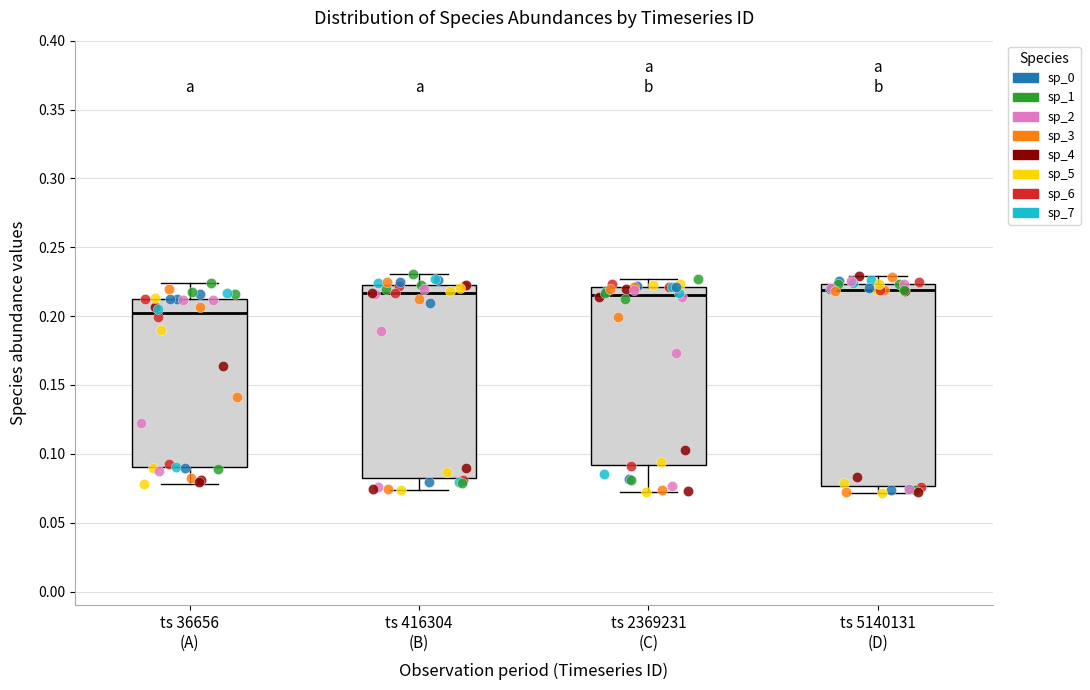

Reading left to right, read every box against the y-axis: the position of its median line, the range the box covers, and the ends of its whiskers. The values are not printed on the chart, so give them approximately, as read against the axis.

ts 36656 (A): median 0.200, box 0.090 to 0.215, whiskers 0.080 to 0.225
ts 416304 (B): median 0.215, box 0.080 to 0.220, whiskers 0.075 to 0.230
ts 2369231 (C): median 0.215, box 0.090 to 0.220, whiskers 0.070 to 0.225
ts 5140131 (D): median 0.220, box 0.075 to 0.225, whiskers 0.070 to 0.230